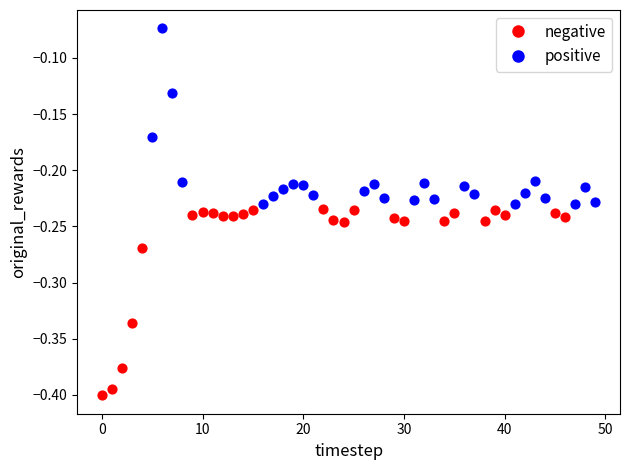

Which series reaches the minimum Y coordinate?

negative